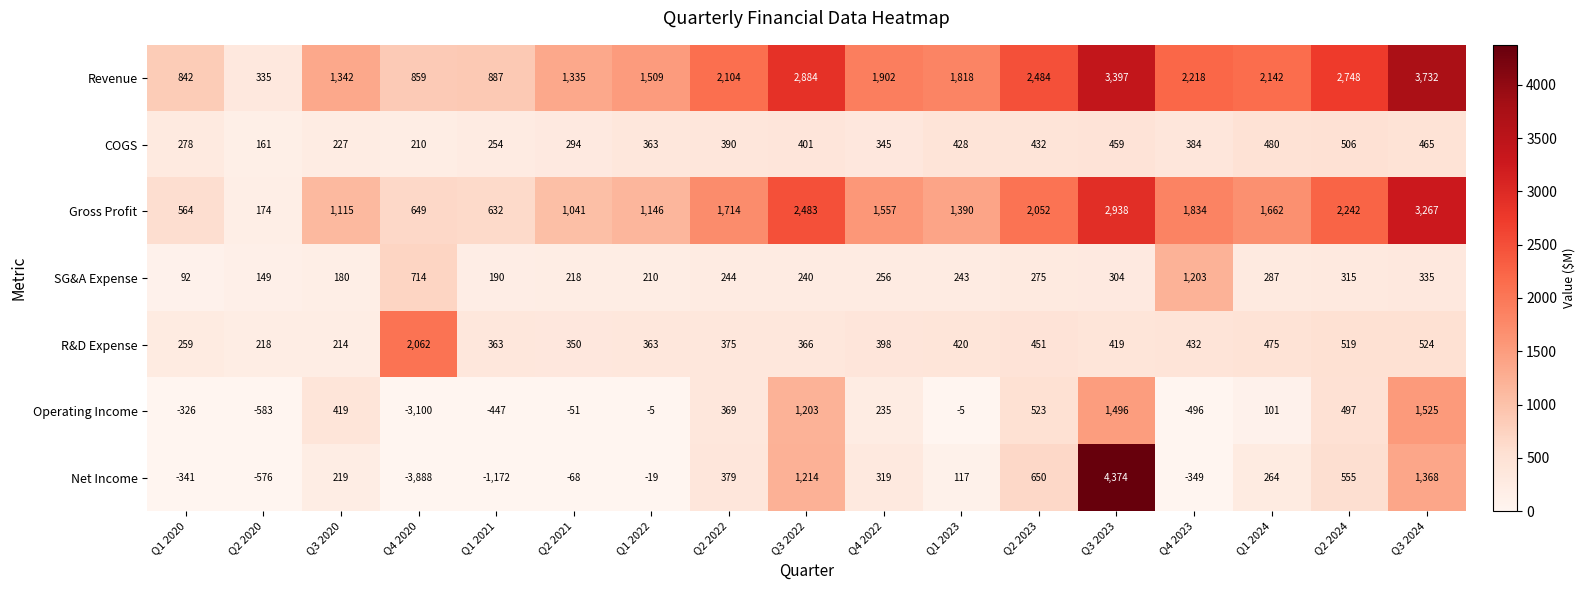

The value of SG&A Expense at Q2 2020 is 149. True or false?

True